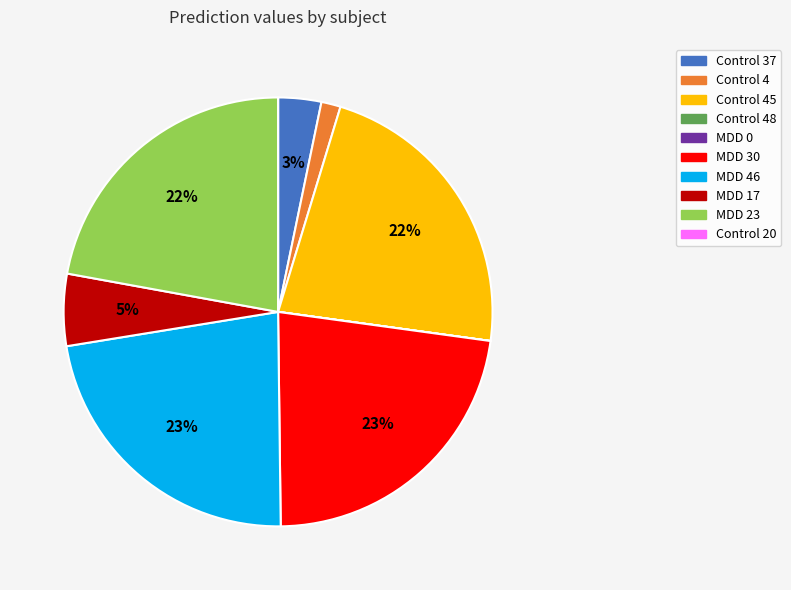

To the nearest percent, what is the difference between the largest and smallest slice percentages?

23%